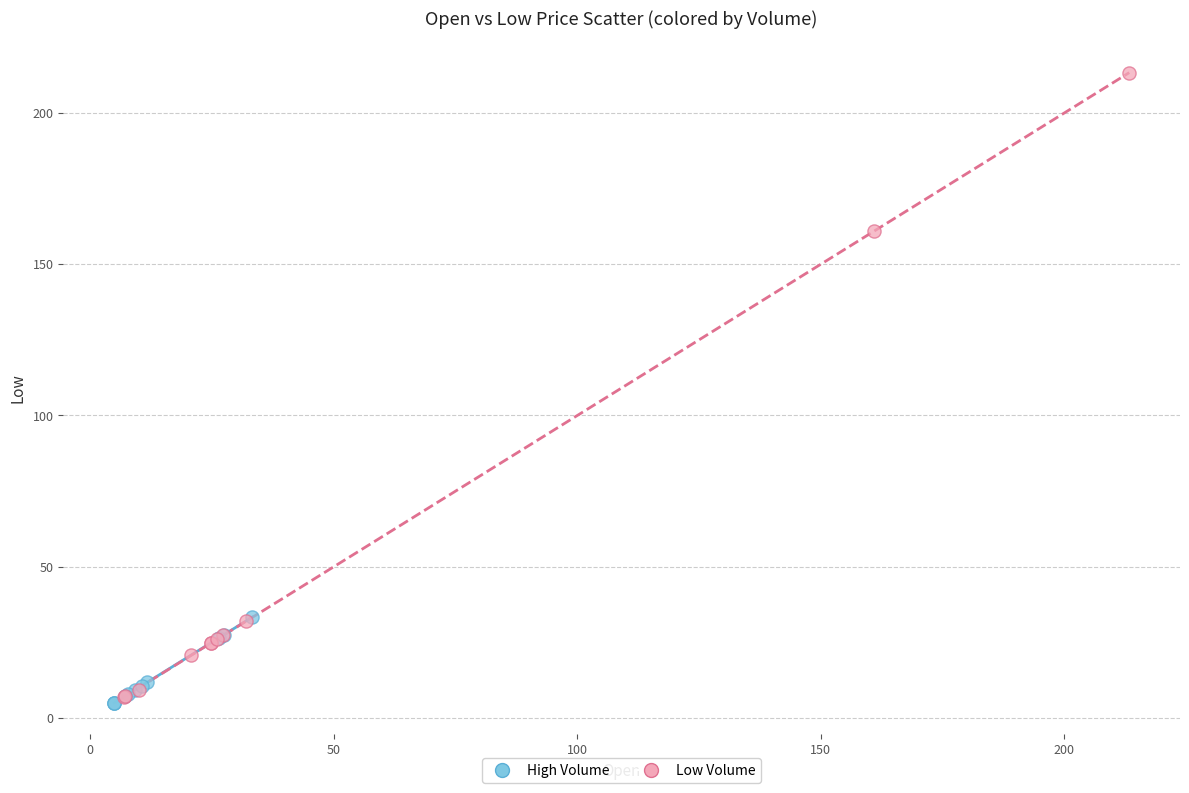

Which series contains the highest Y value?

Low Volume